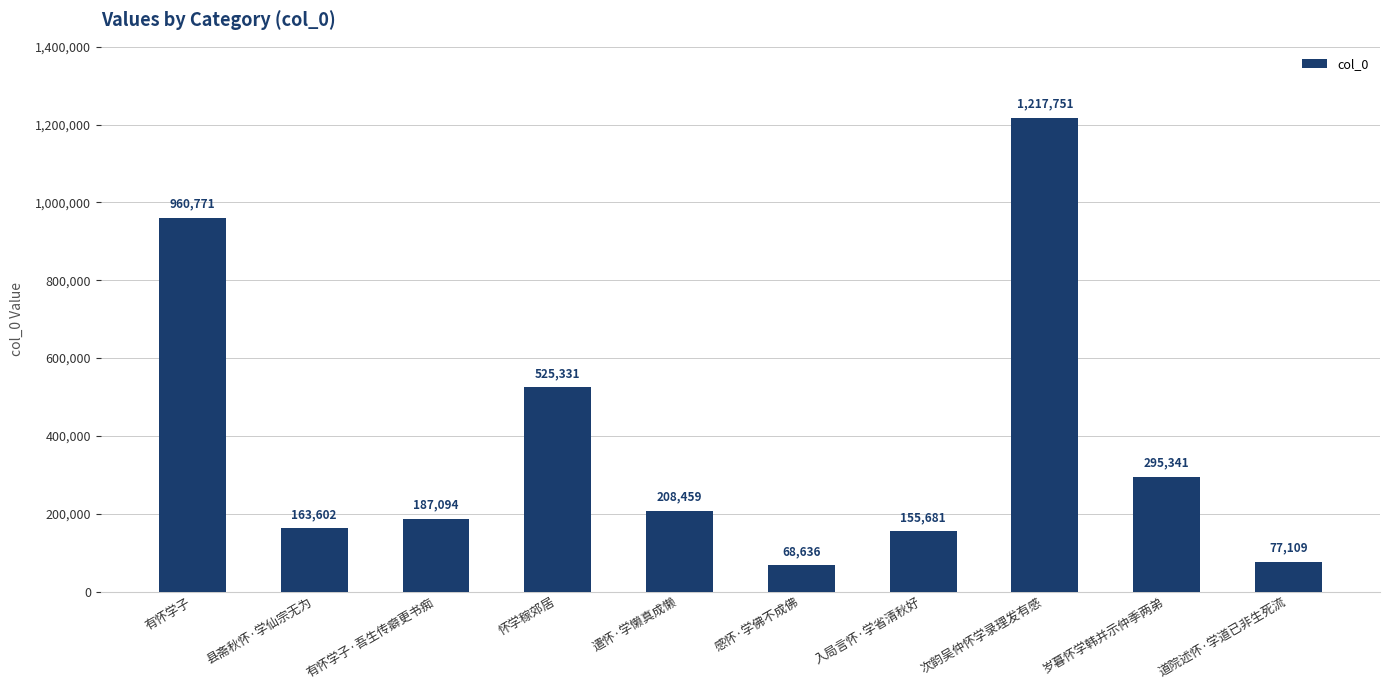

Approximately how many times larger is the value at 有怀学子·吾生传癖更书痴 compared to 怀学稼郊居?

0.4